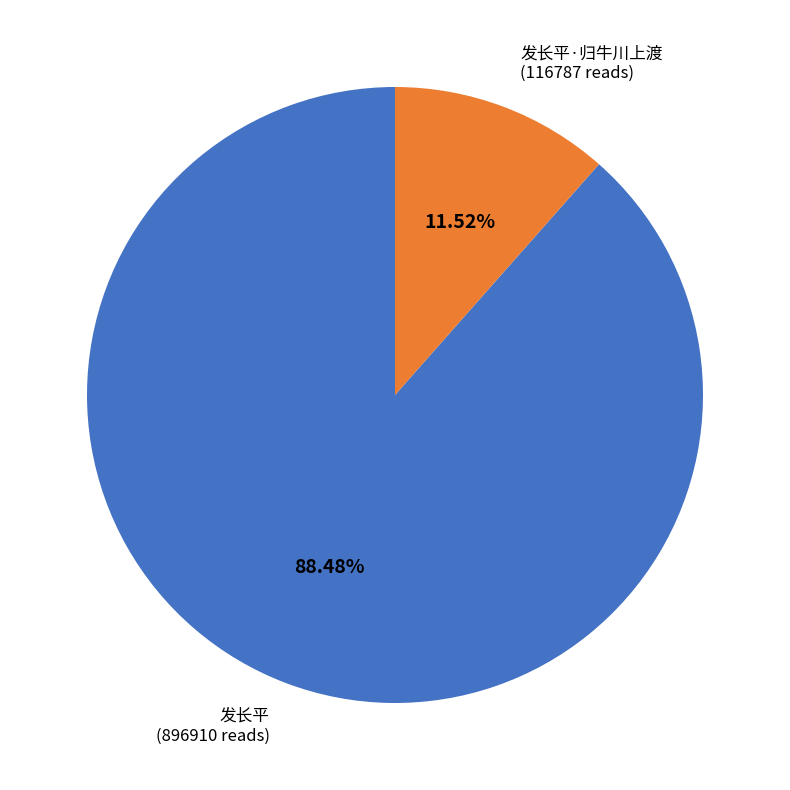

The 发长平·归牛川上渡 slice represents 2% of the pie. True or false?

False